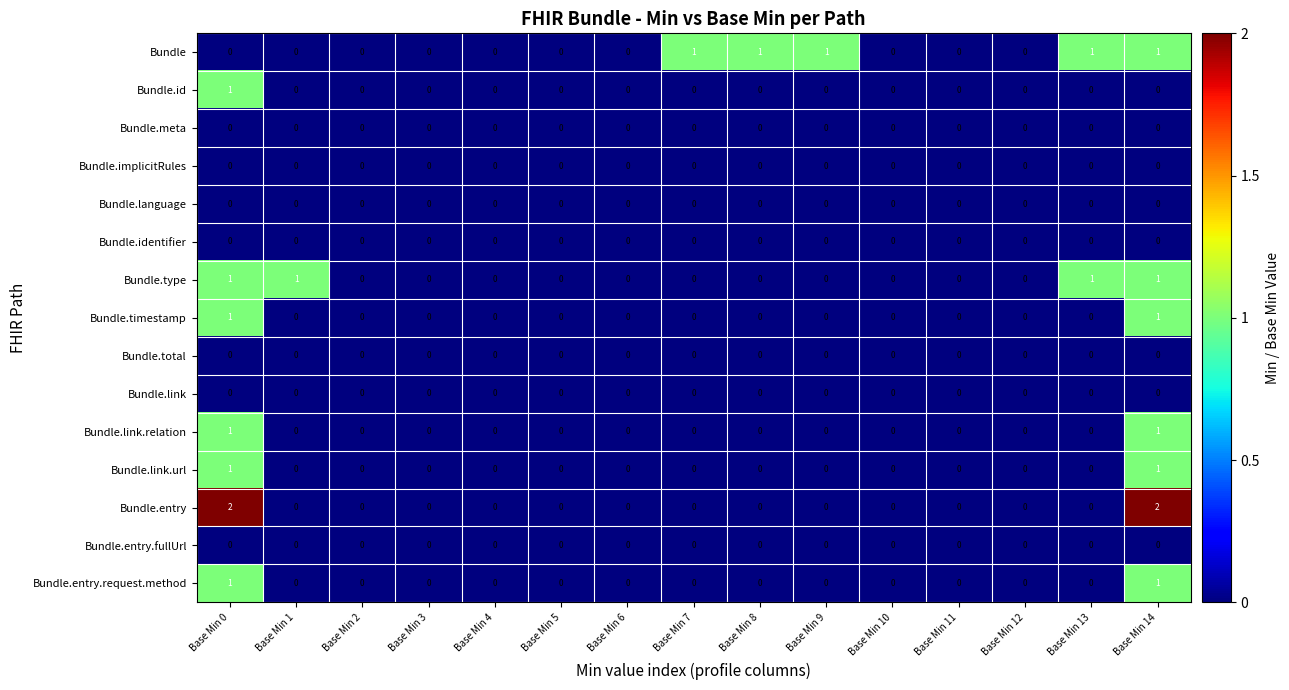

Which series has the largest range (max minus min)?

Bundle.entry